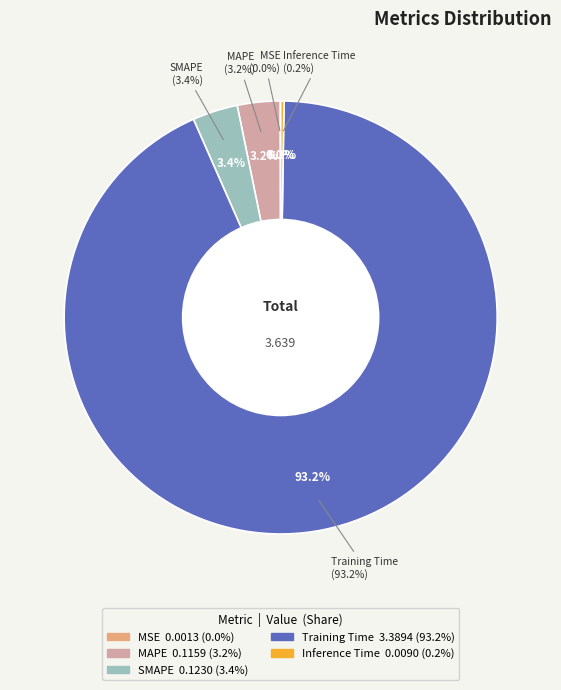

Is it true that SMAPE is 1% of the pie?

False